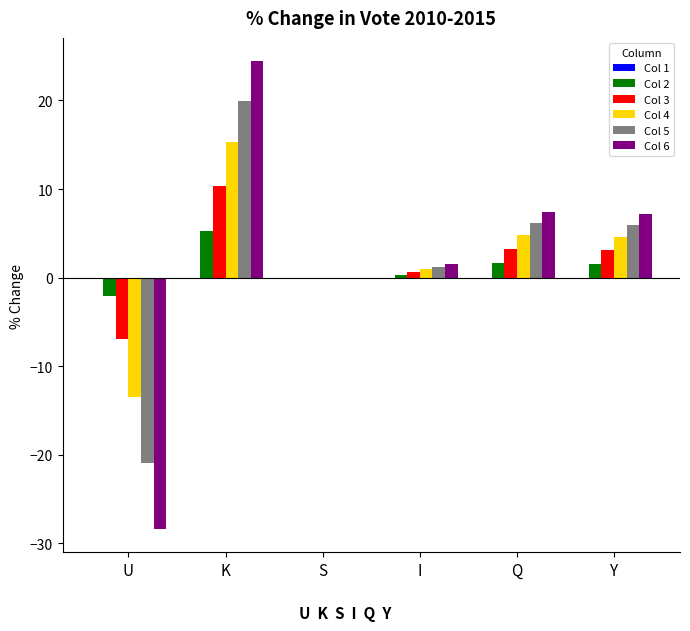

How many values in the Col 3 series exceed 3?

3